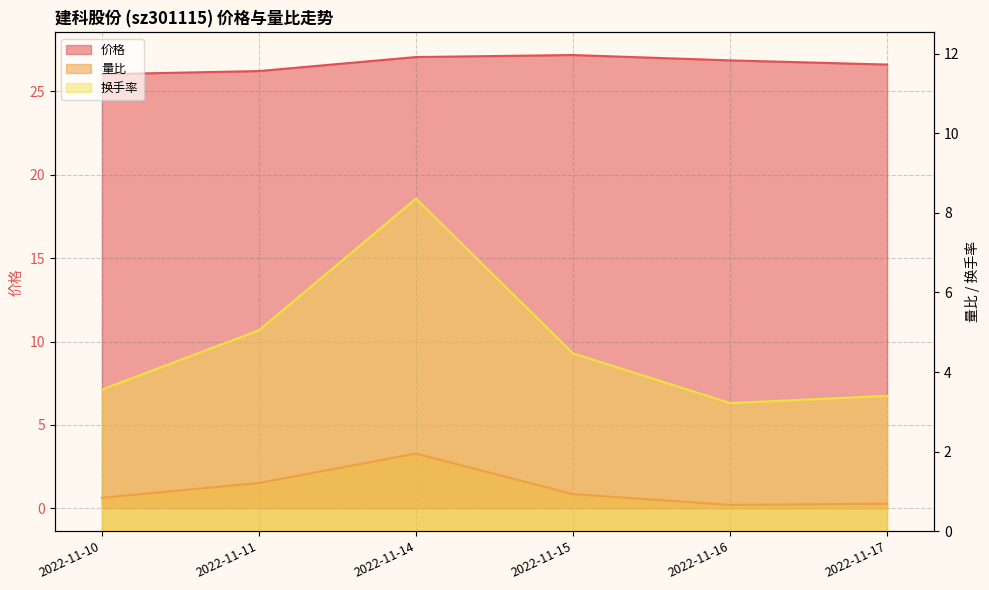

Which category has the lowest value across all series?

2022-11-16